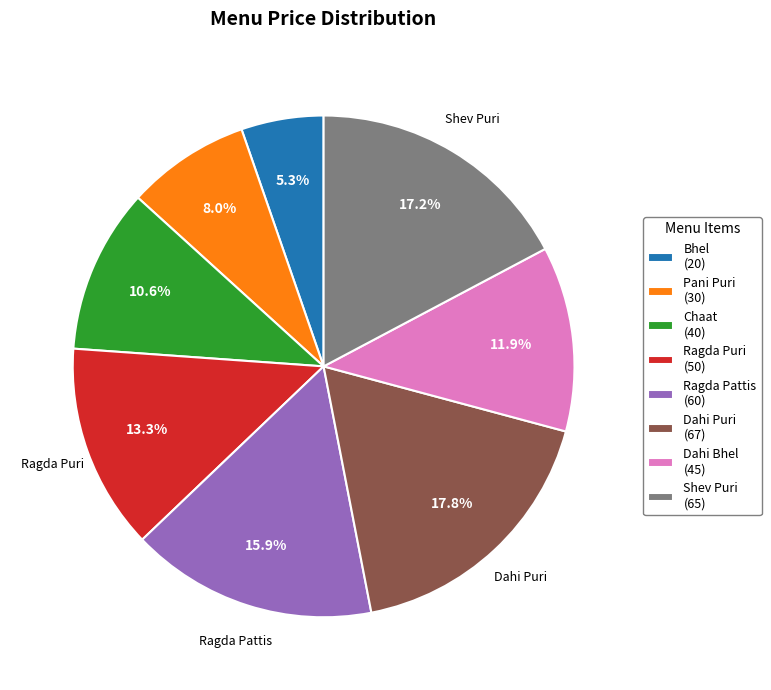

Rank the categories by value from highest to lowest.

Dahi Puri, Shev Puri, Ragda Pattis, Ragda Puri, Dahi Bhel, Chaat, Pani Puri, Bhel